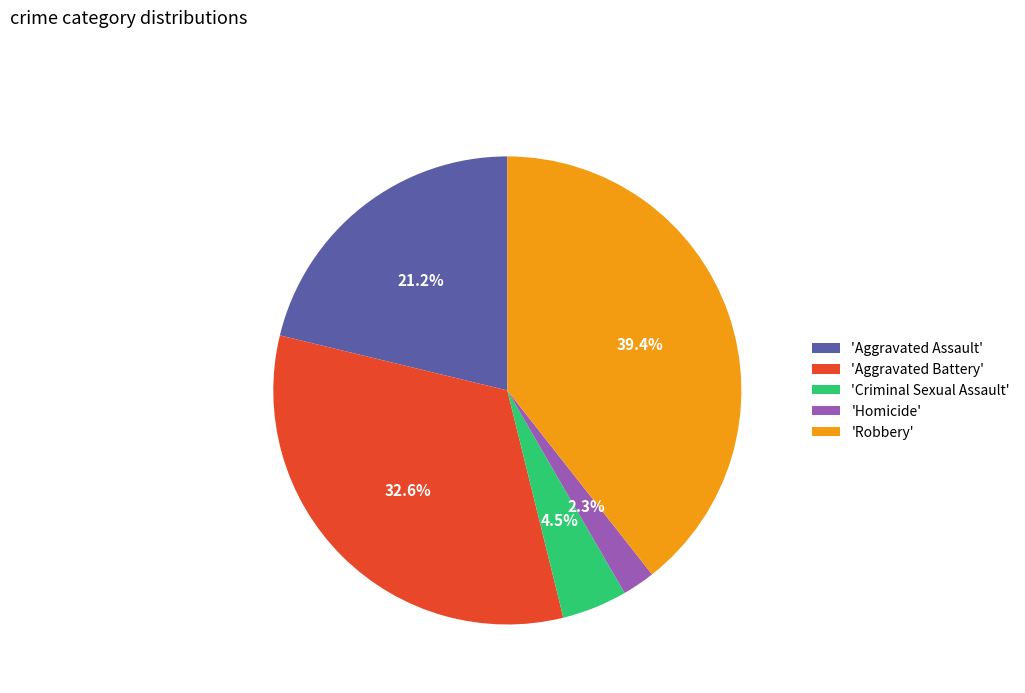

What is the ratio of the value at 'Aggravated Battery' to the value at 'Robbery'?

0.8